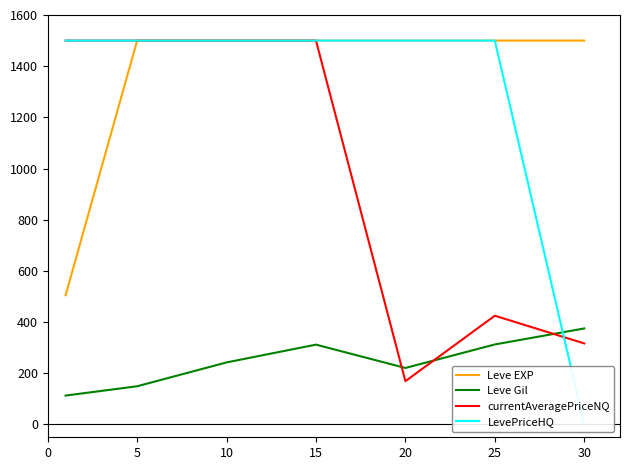

What is the greatest value displayed?

1500.0